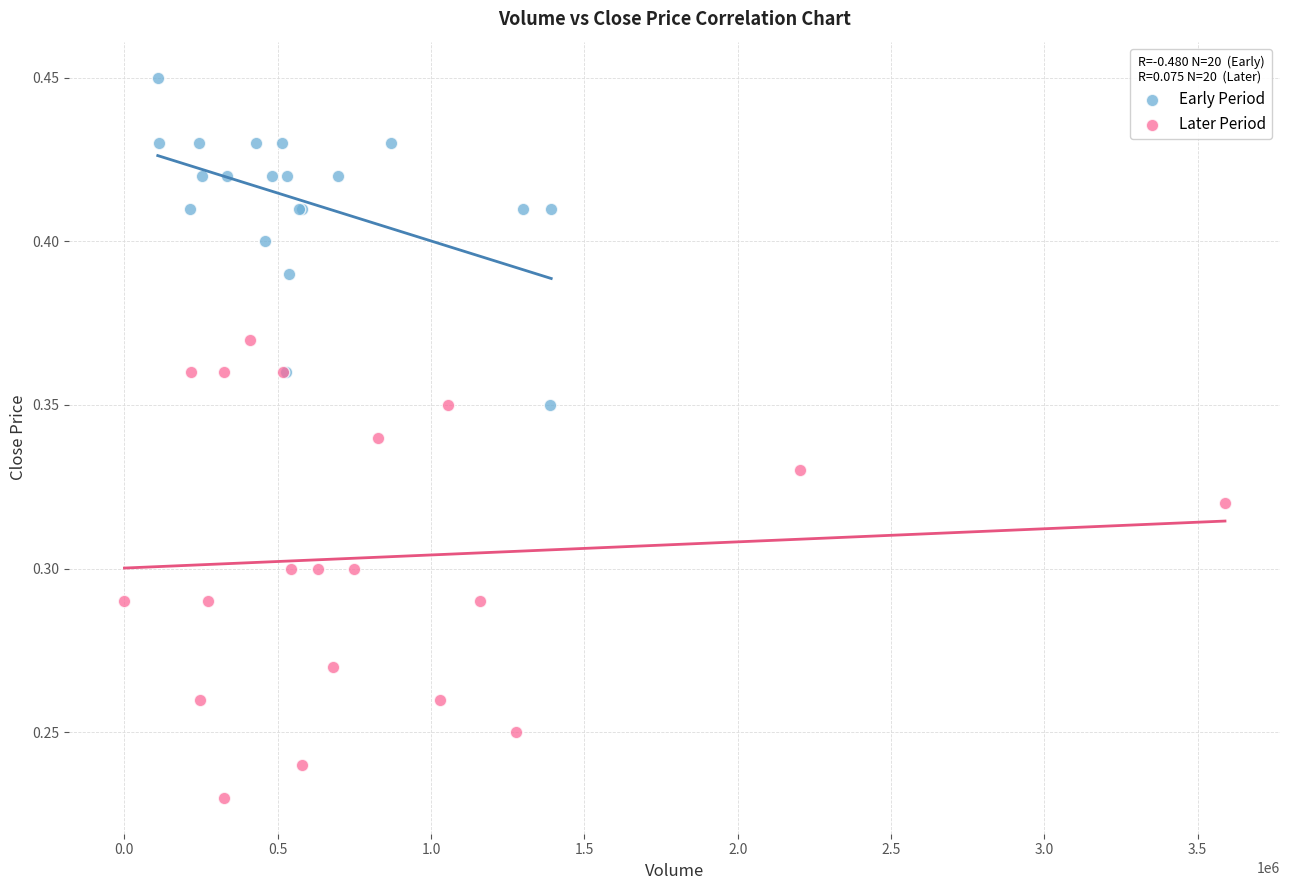

What are all the series names shown in the legend?

Early Period, Later Period